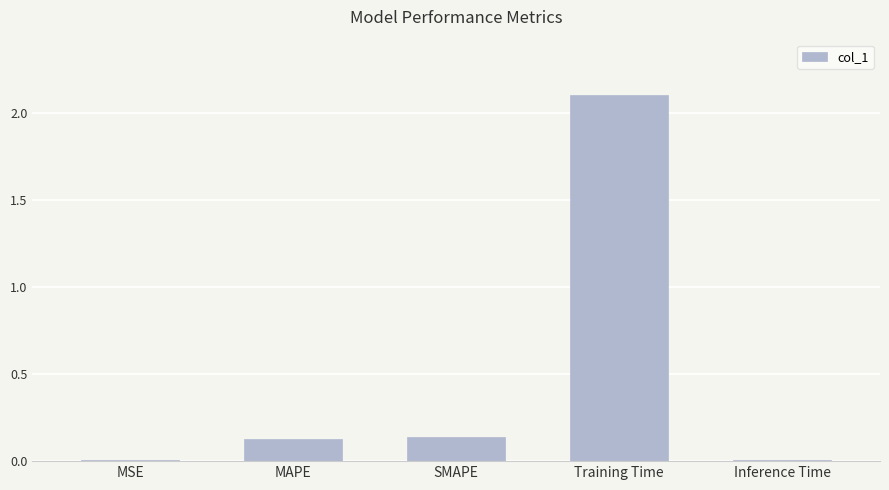

How many distinct data groups are displayed?

1